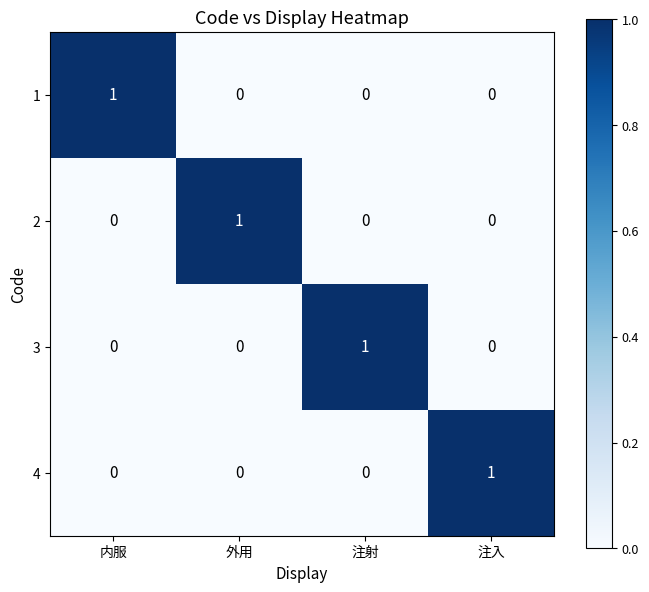

Count the 3 values in the range 0 to 1.

4